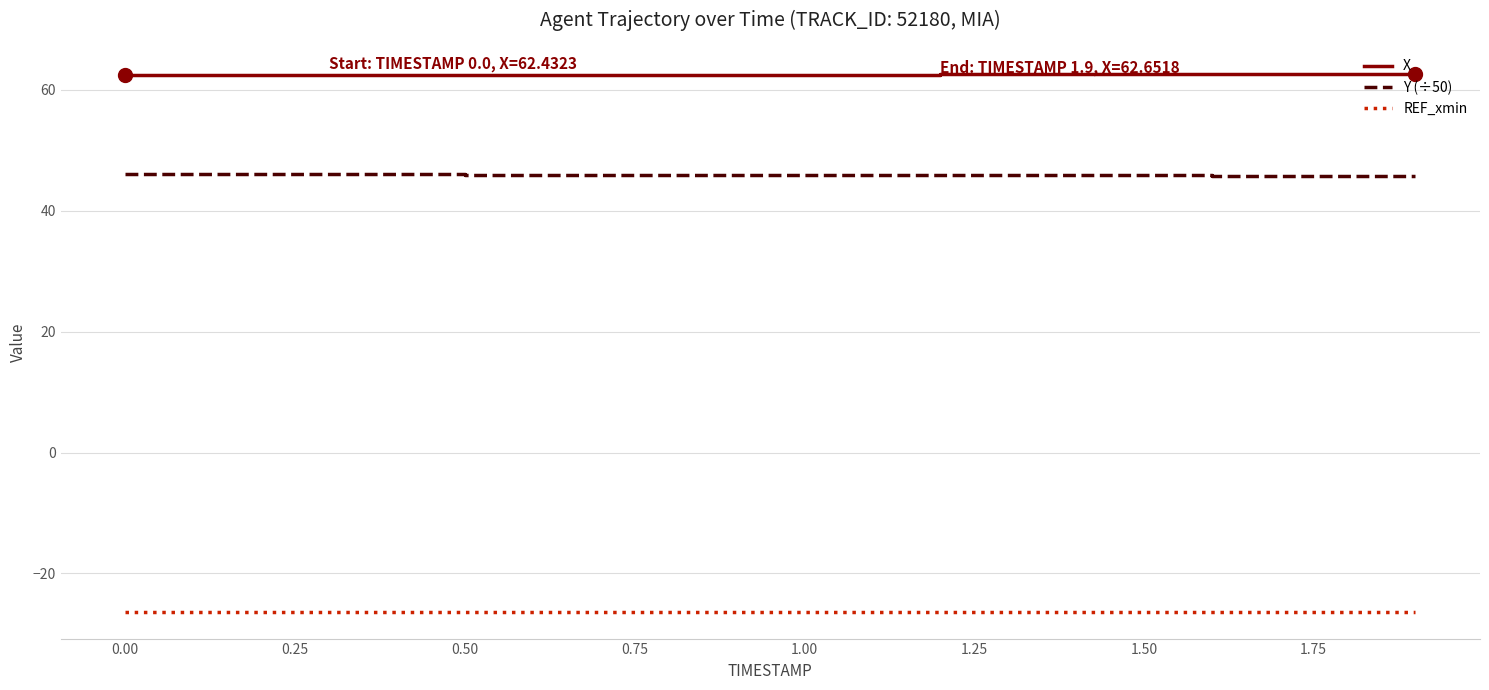

What is the maximum value shown in the chart?

62.7